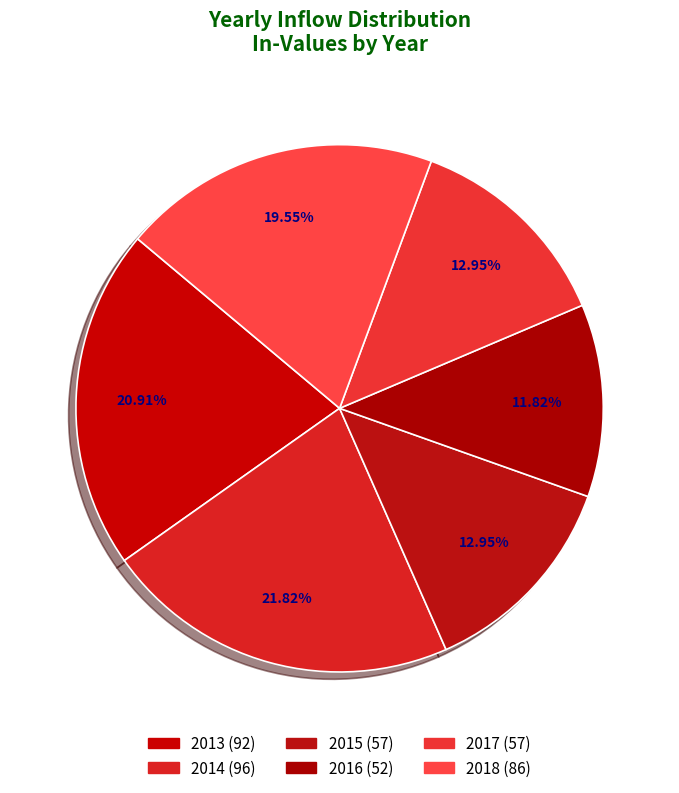

How many segments does this pie chart have?

6